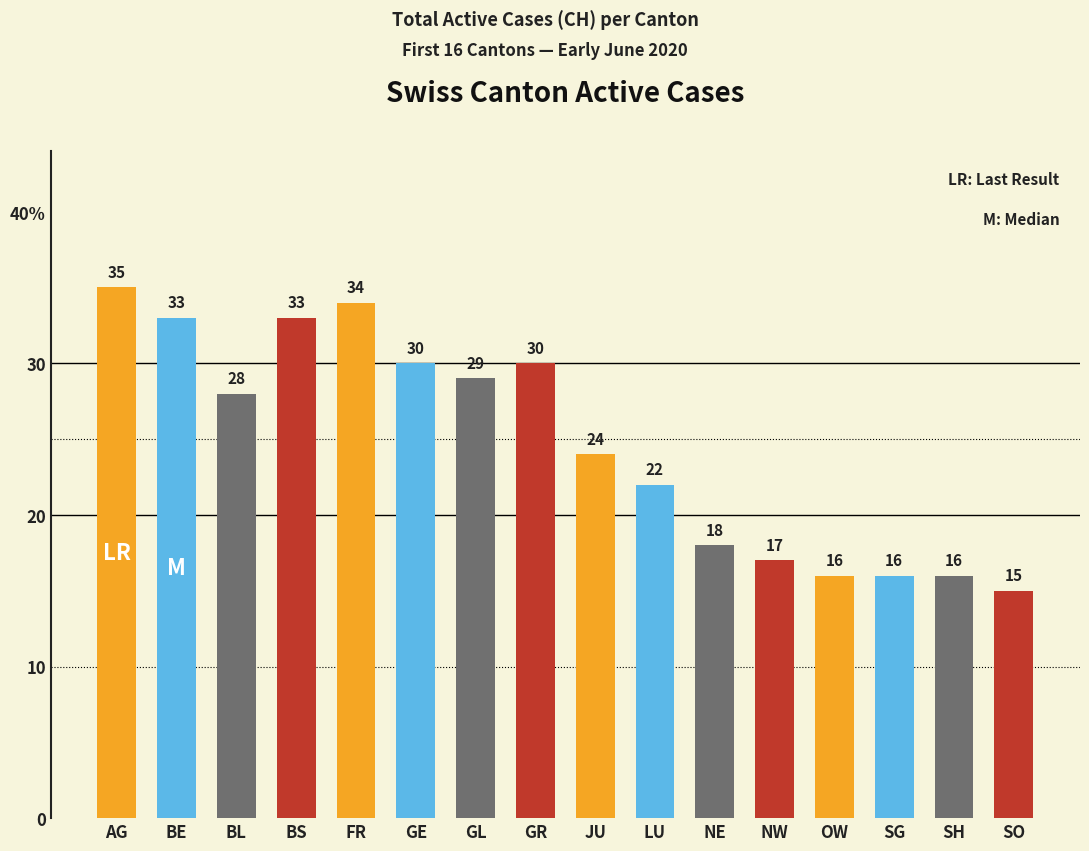

Which has a higher value, OW or GE?

GE